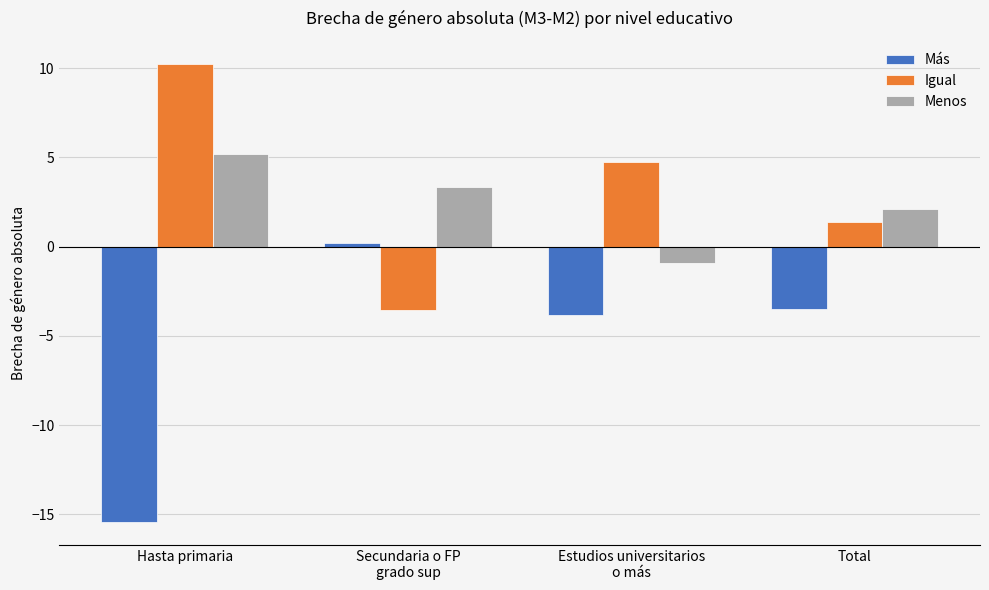

Is it true that Menos equals 2.1 at Total?

True